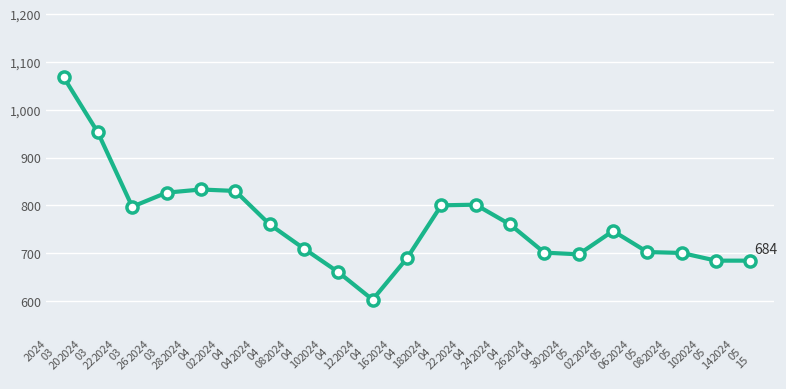

Which has a higher value, 2024
03
26 or 2024
04
30?

2024
03
26